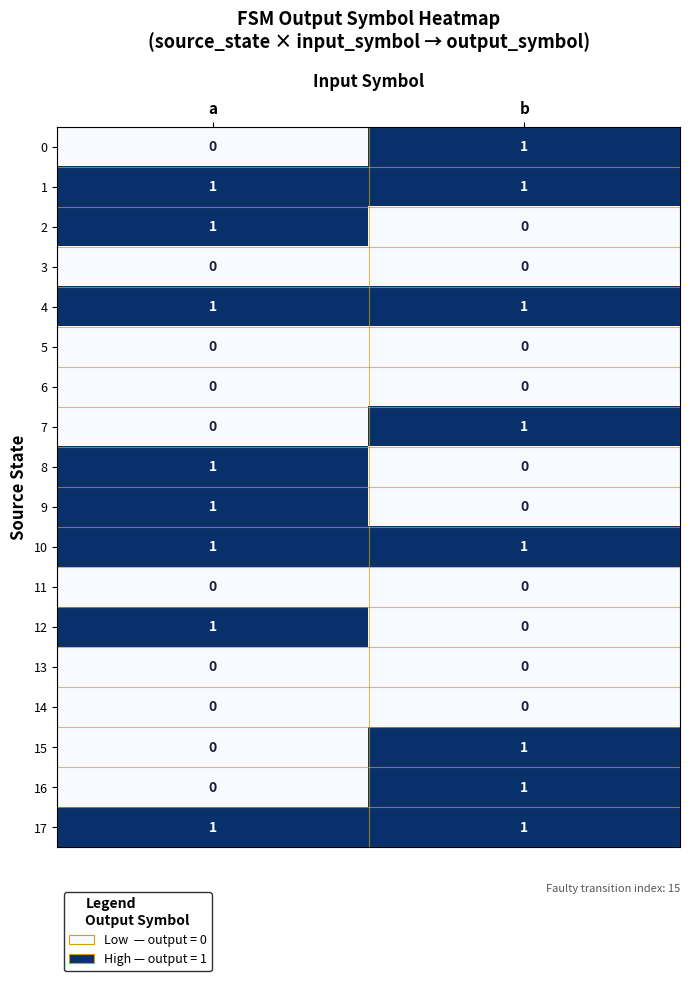

The 7 series shows 1 at b. True or false?

True